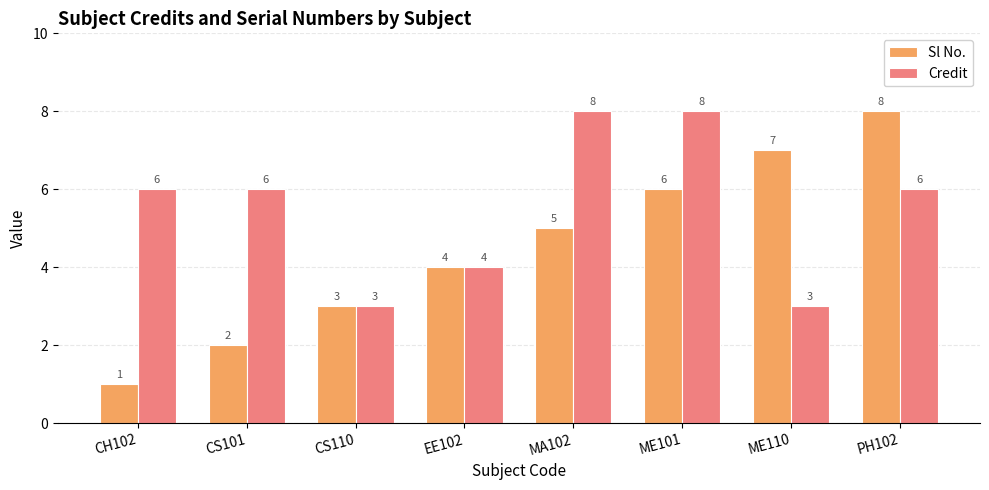

Is the value of Sl No. at CS101 greater than the value of Credit at CS101?

No